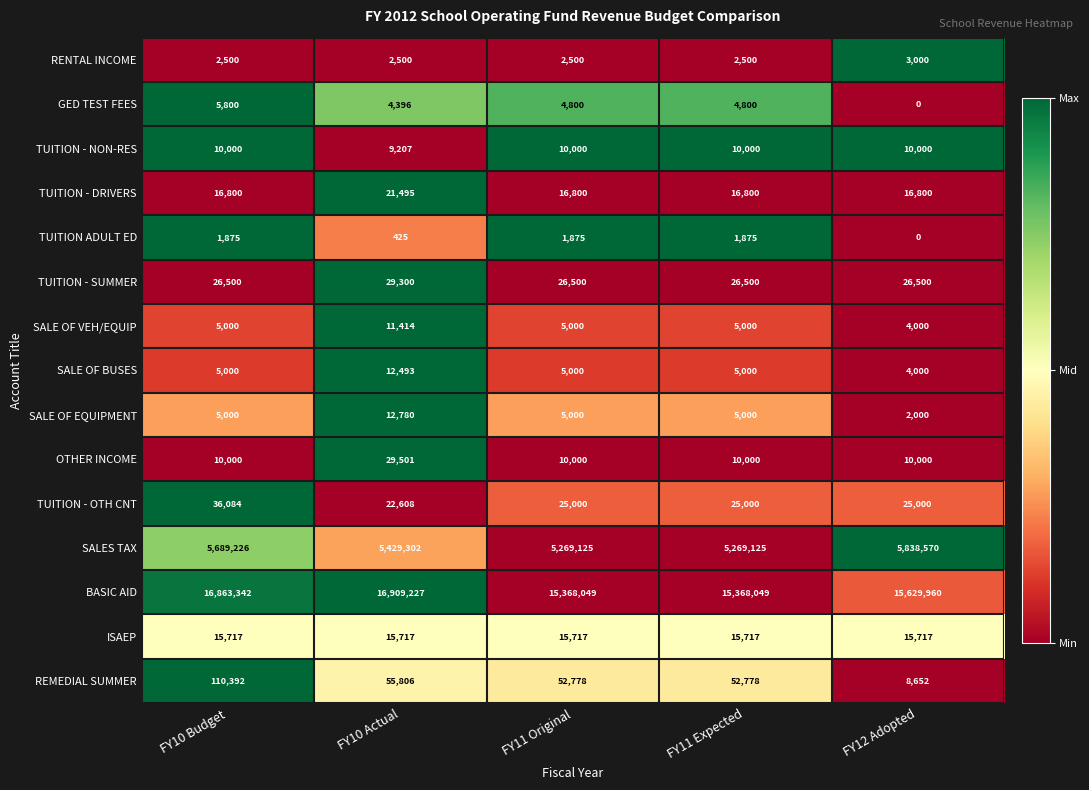

What value does the TUITION - SUMMER series have at FY12 Adopted, to the nearest 100?

26500